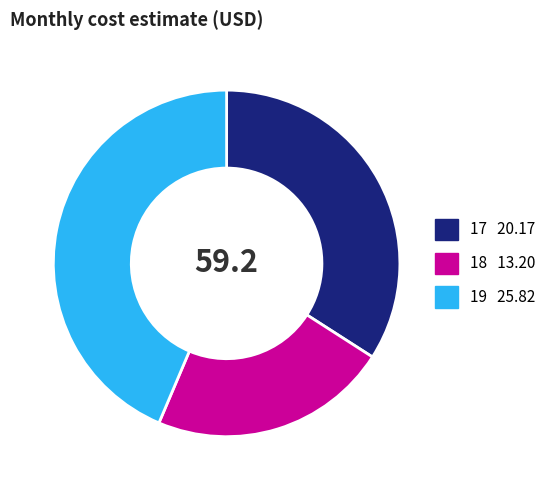

Do 18 and 19 together represent more than half of the pie?

Yes